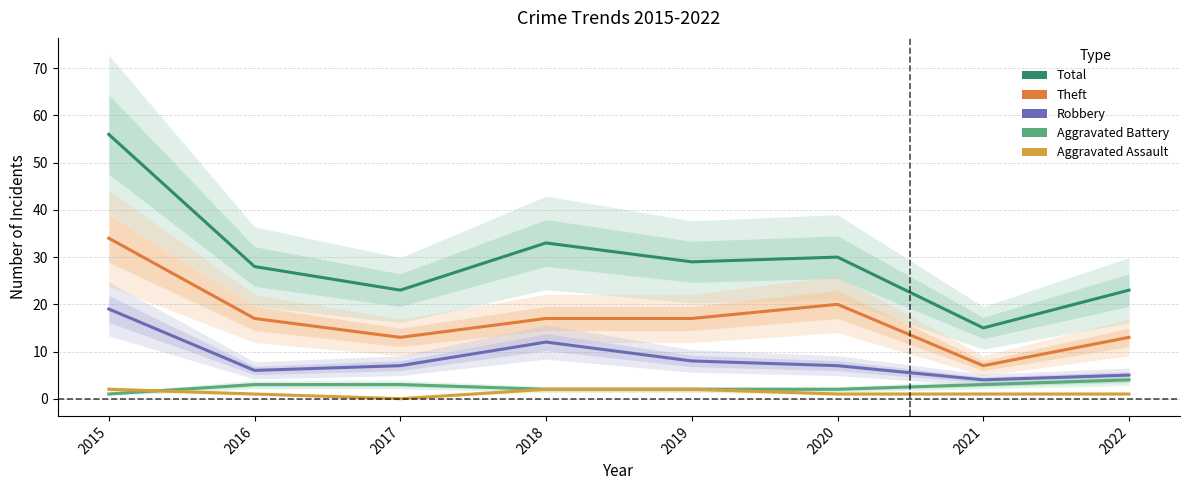

Is it true that Total equals 28 at 2016?

True